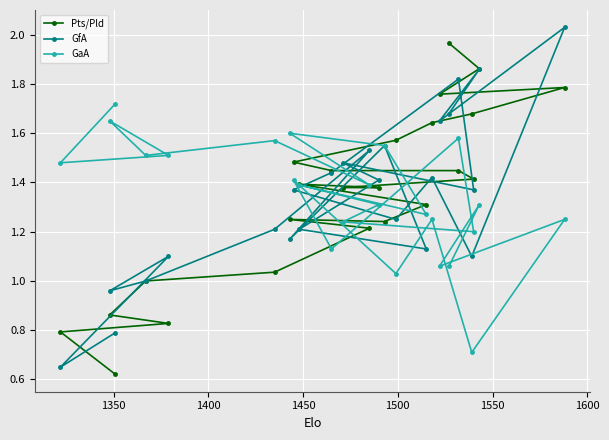

Does the chart display data point markers on the line(s)?

Yes